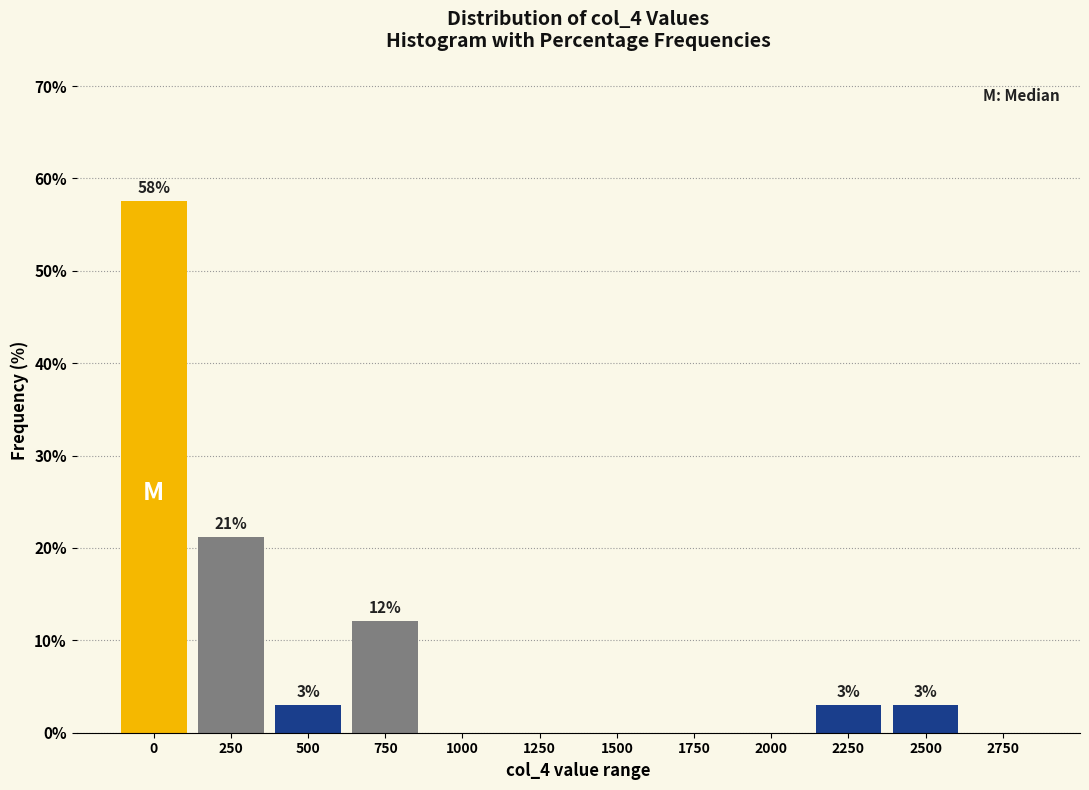

The chart shows a value of 36.3 at 2750. True or false?

False